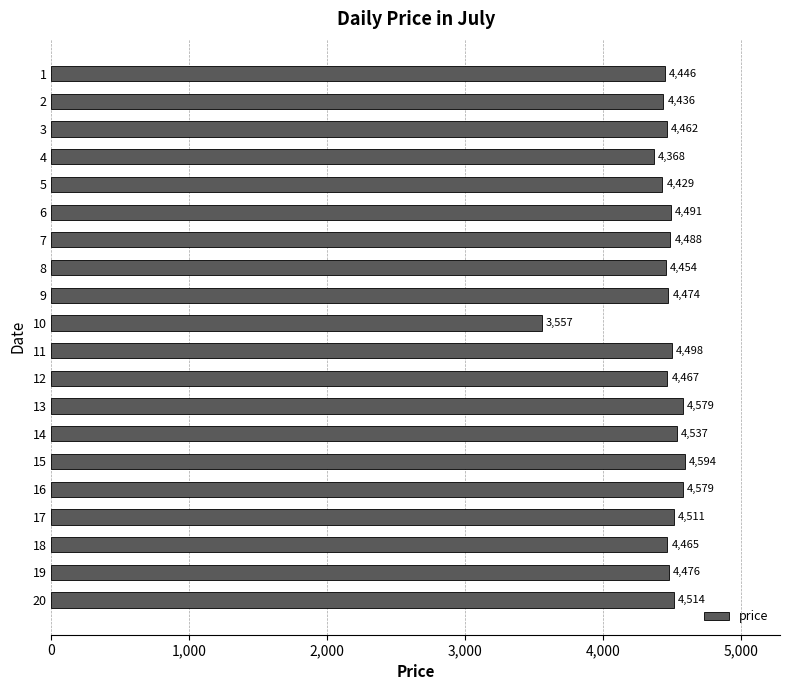

The value at 13 is 4579. True or false?

True